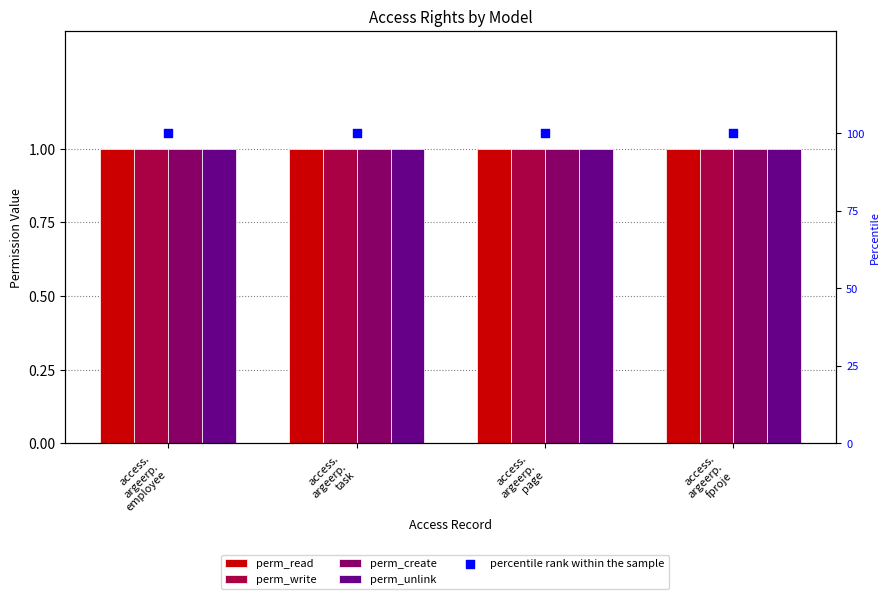

What is the total value across all series at access.
argeerp.
page?

104